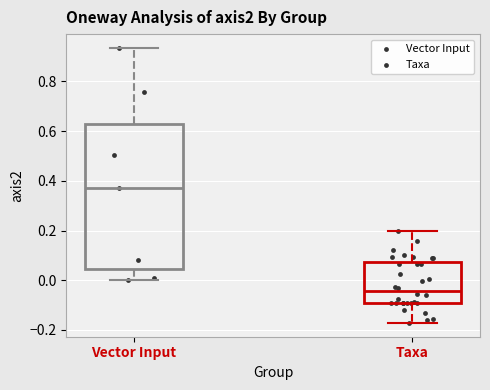

Where does the upper whisker of the box for Vector Input end on the y-axis? The values are not printed on the chart, so give them approximately, as read against the axis.

0.94